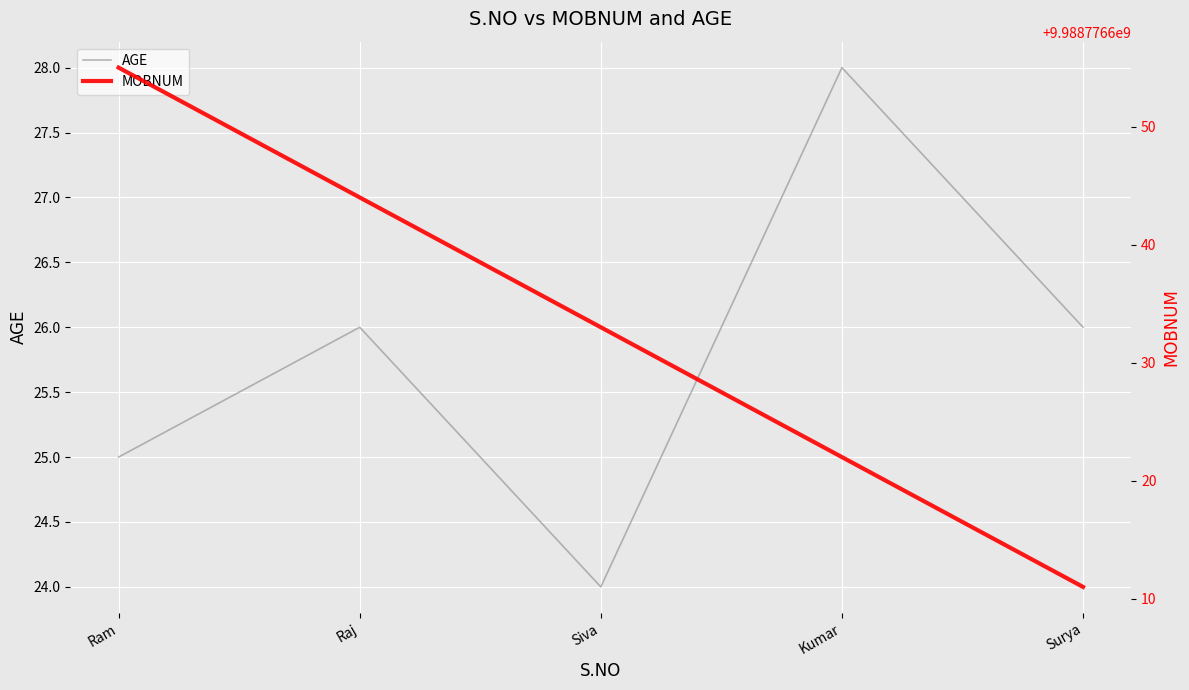

How many lines are shown in the chart?

2